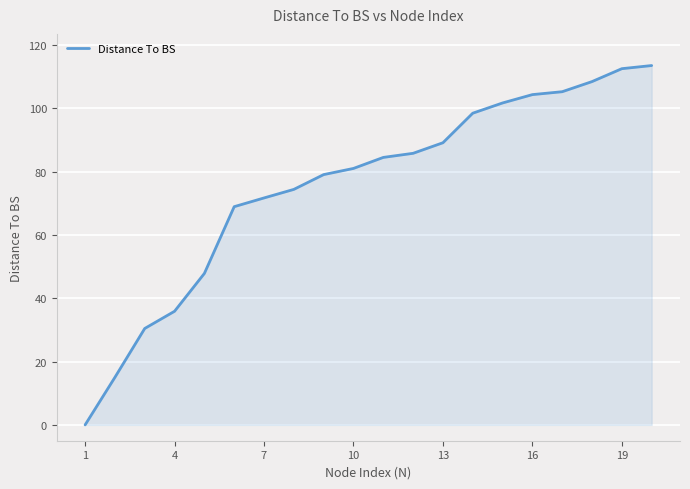

What is the difference between the maximum and minimum values?

113.5